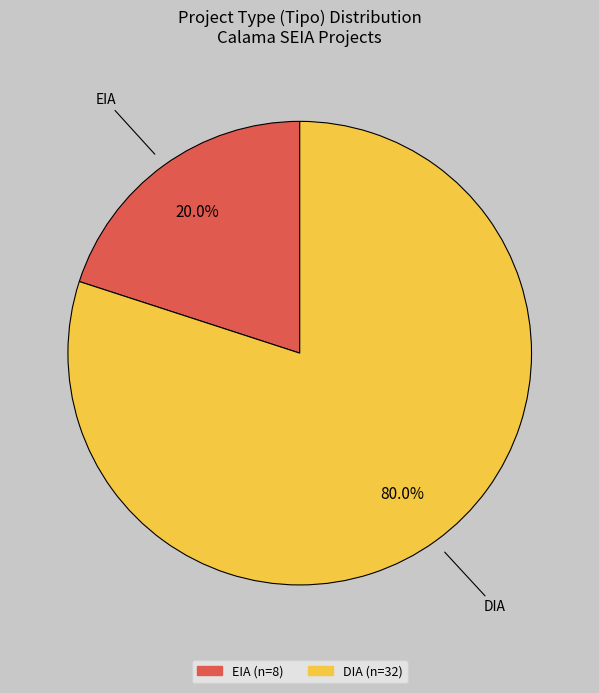

How many slices are in this pie chart?

2